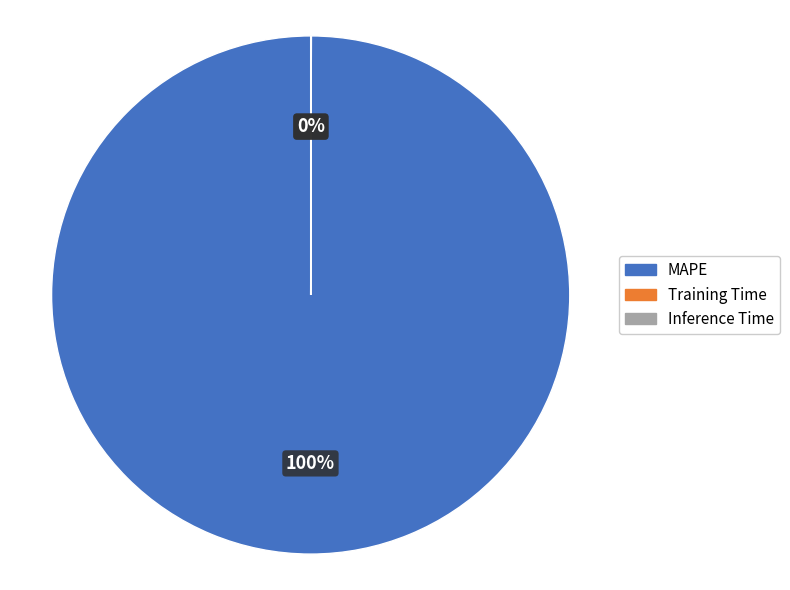

True or false: MAPE accounts for 100% of the total.

True